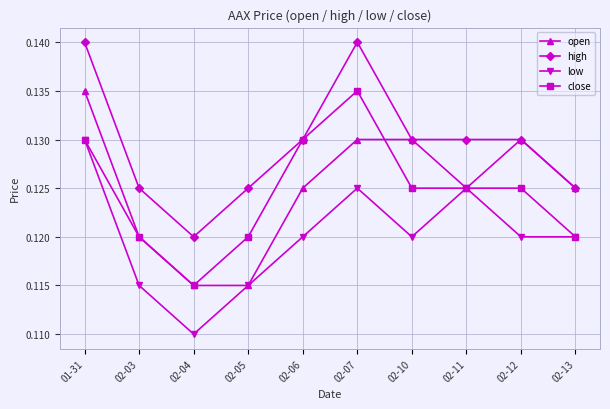

Is the value of high at 02-10 greater than the value of close at 02-12?

Yes